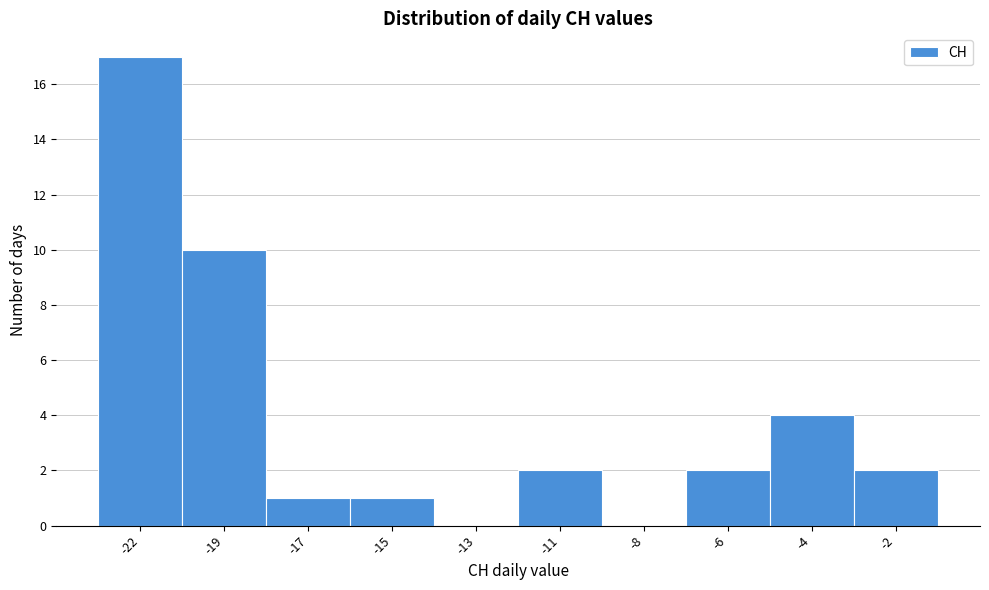

Reading right to left, list all the values displayed in this chart.

-2=2	-4=4	-6=2	-8=0	-11=2	-13=0	-15=1	-17=1	-19=10	-22=17